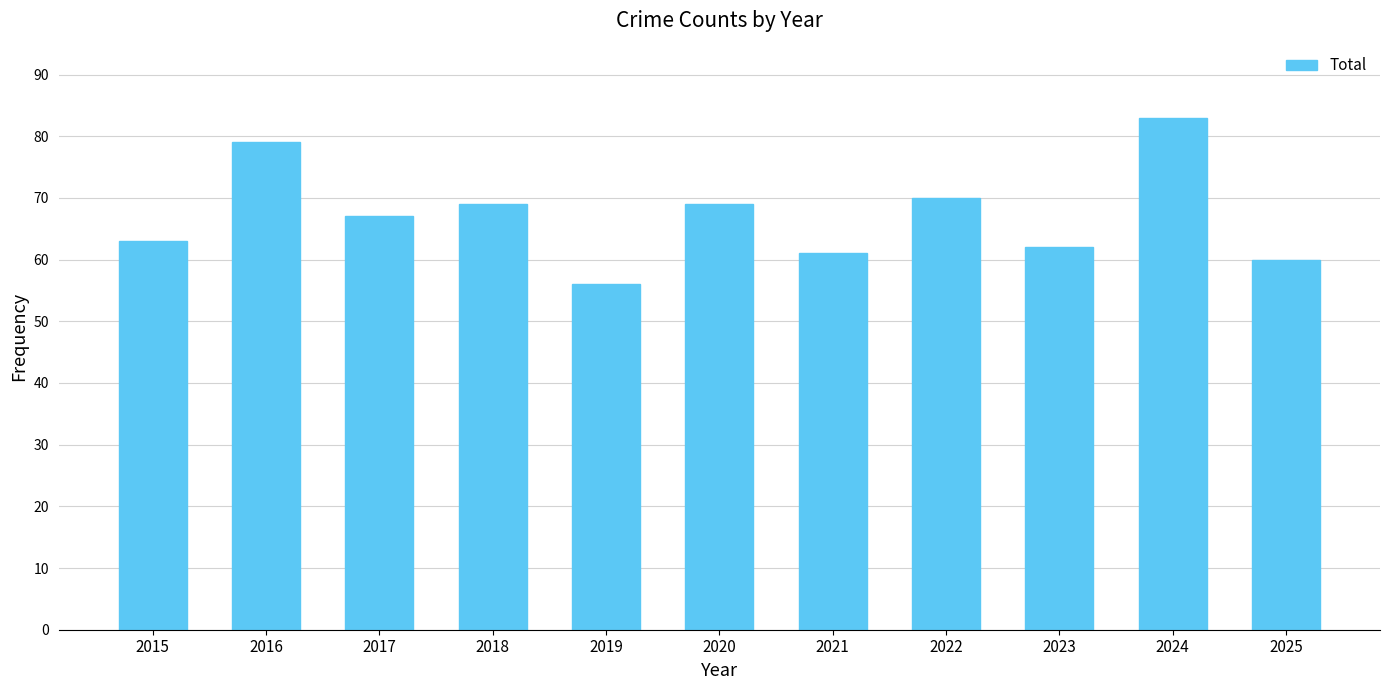

What is the approximate value at 2025, to the nearest 5?

60